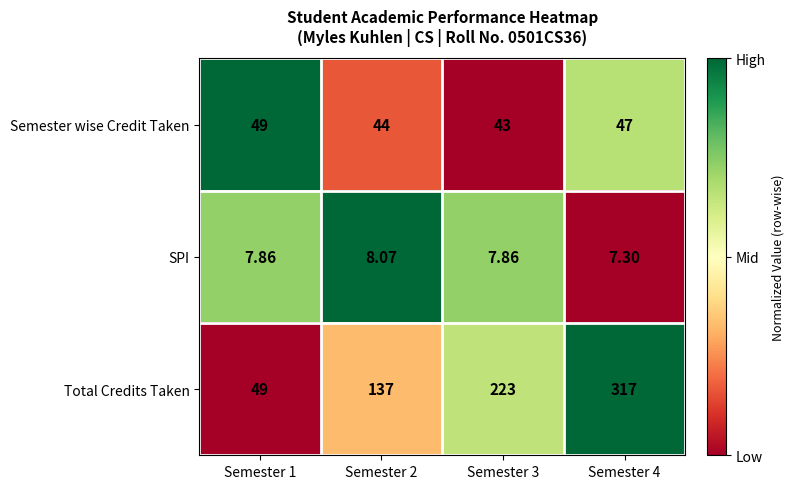

List the series in order of their overall mean, lowest first.

SPI, Semester wise Credit Taken, Total Credits Taken